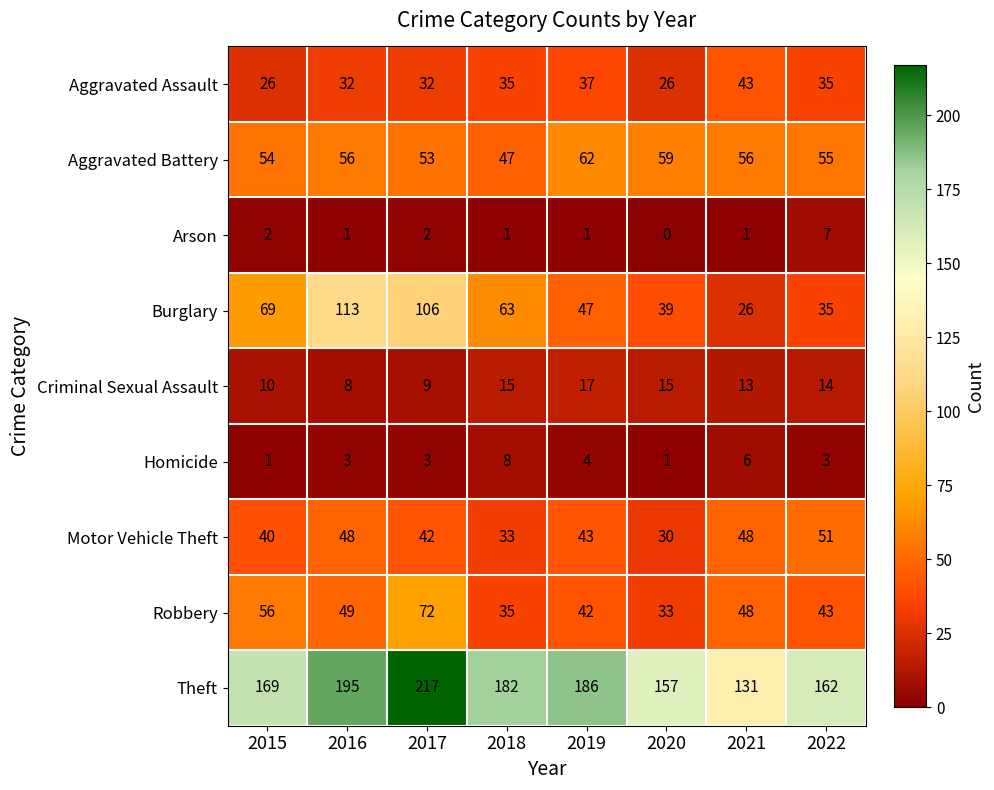

What is the average value of the Motor Vehicle Theft series?

42